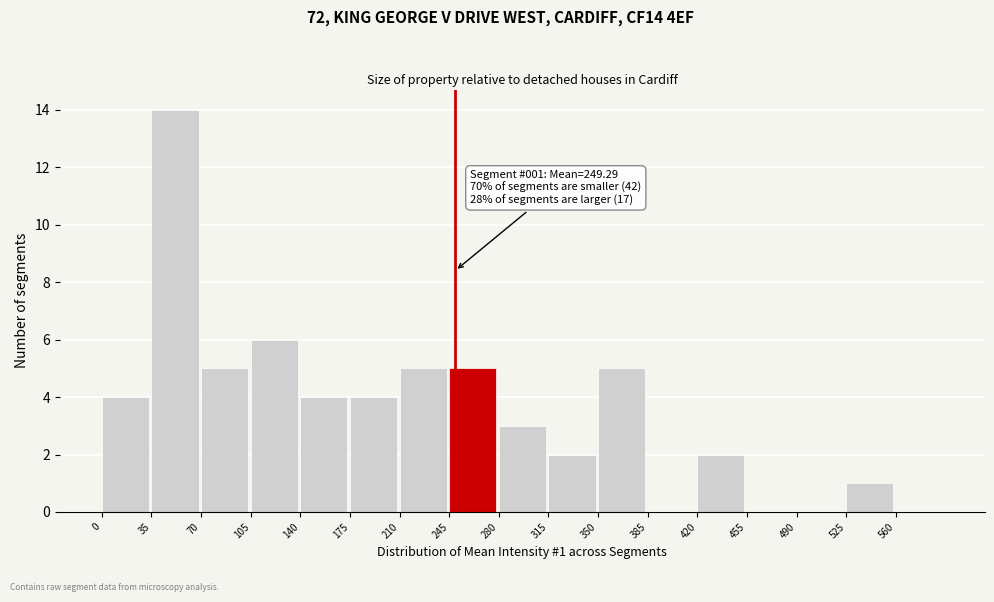

Which range on the x-axis has the tallest bar?

35 to 70